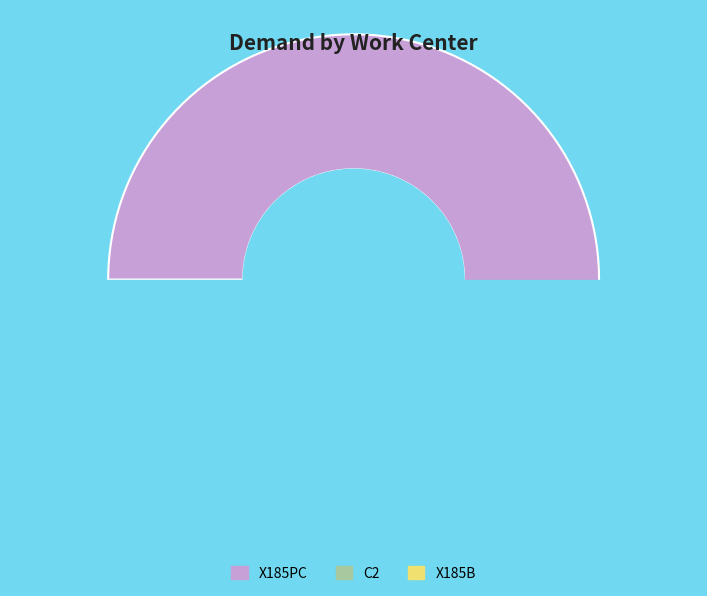

Is there any slice that represents more than half of the pie?

Yes